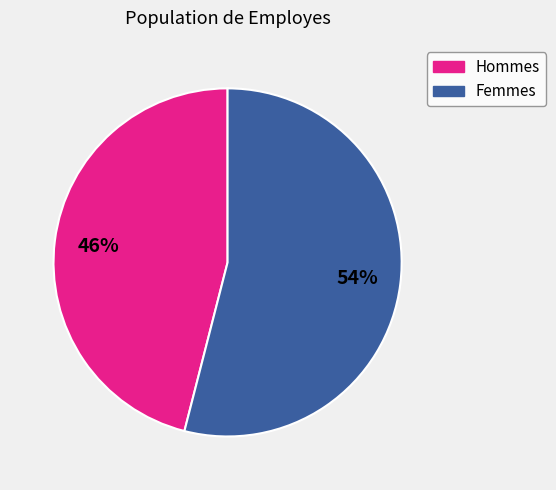

Count the number of slices in the pie.

2